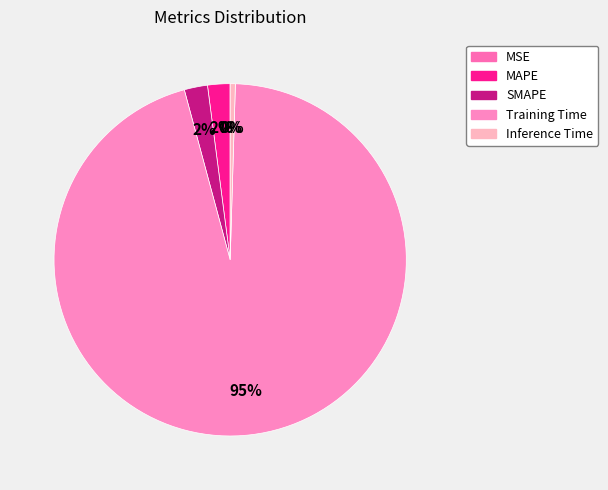

Rank the categories by value from lowest to highest.

MSE, Inference Time, MAPE, SMAPE, Training Time